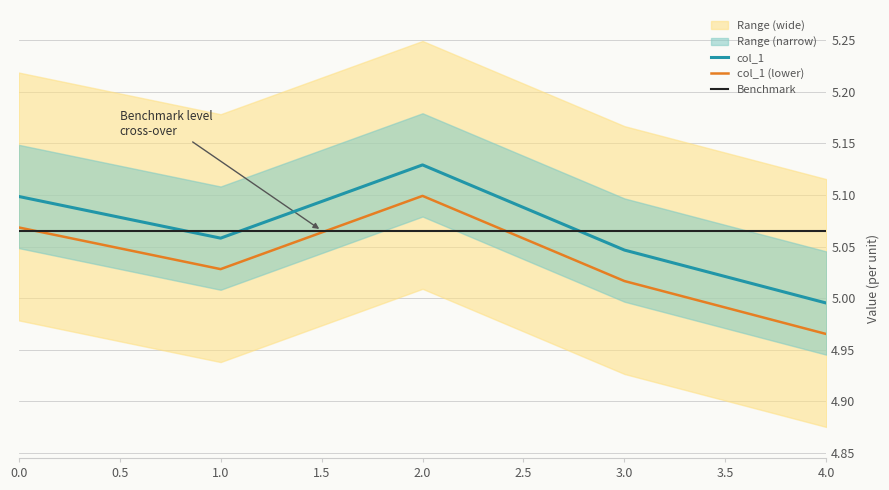

Is the value of col_1 at 4.0 greater than the value of col_1 (lower) at 1.0?

No